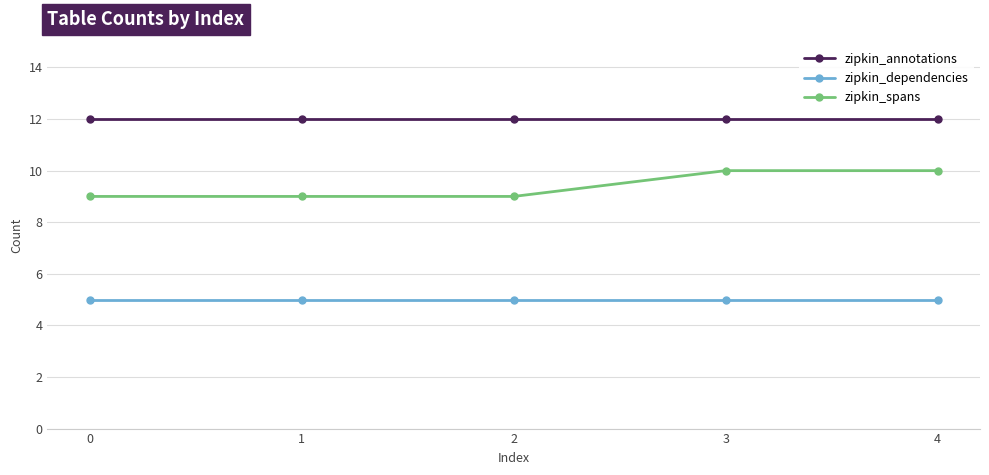

What is the value of the zipkin_dependencies point at the 3rd from the left?

5